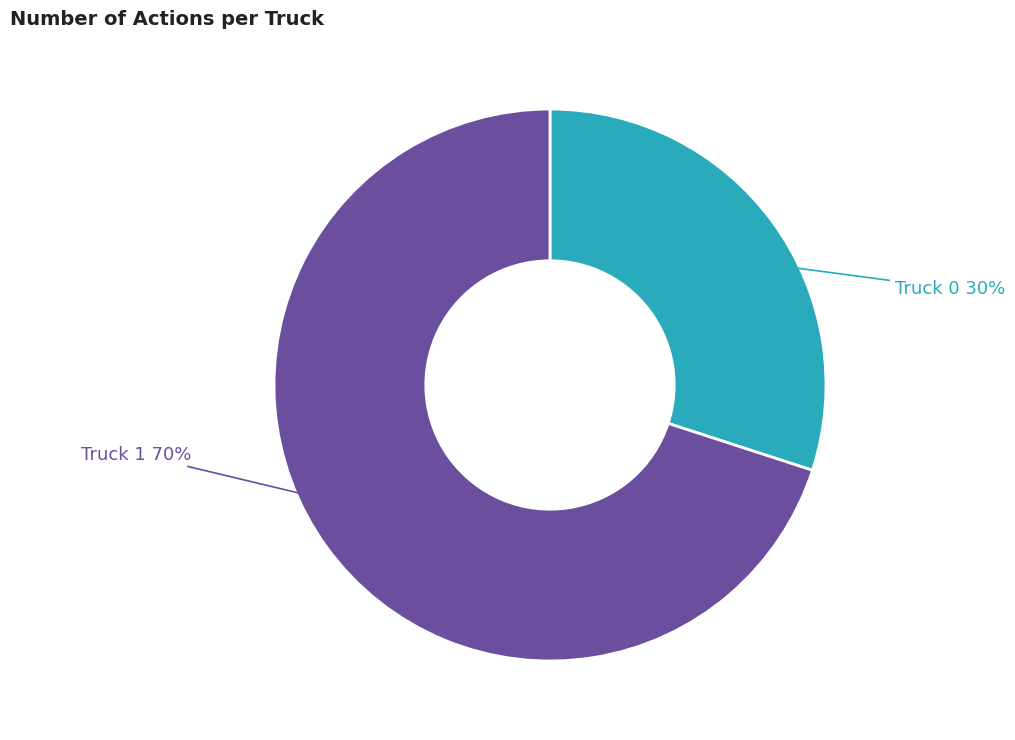

Is the sum of Truck 0 and Truck 1 greater than half?

Yes